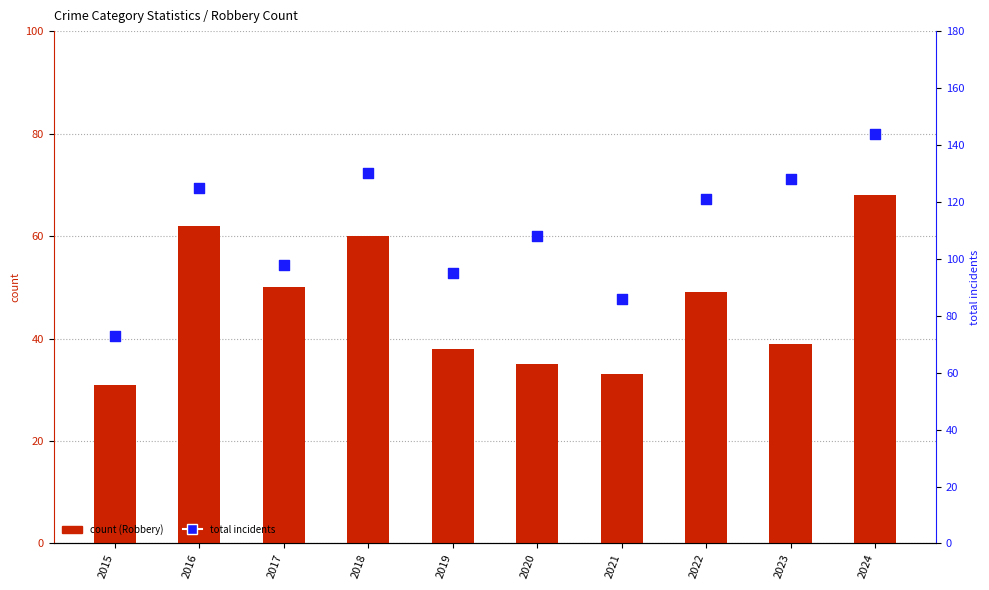

Which series reaches the minimum Y coordinate?

Robbery (count)